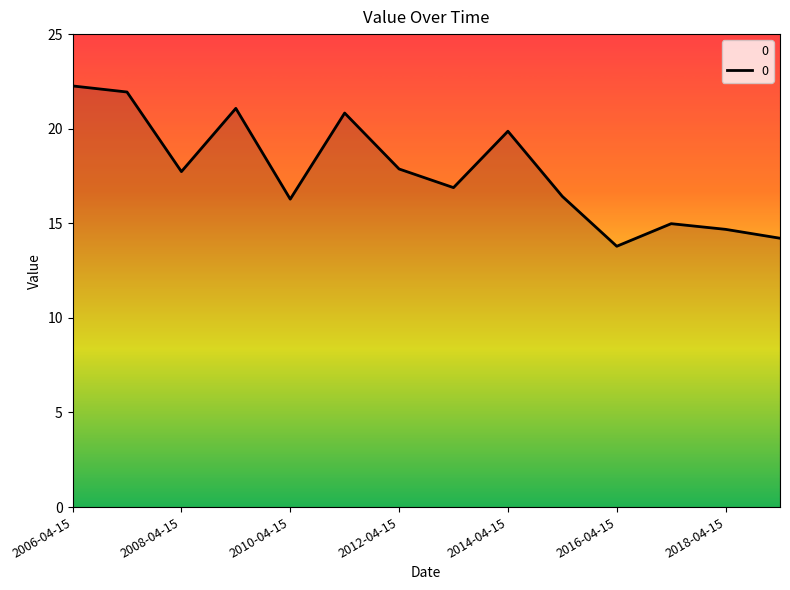

How many distinct data groups are displayed?

1